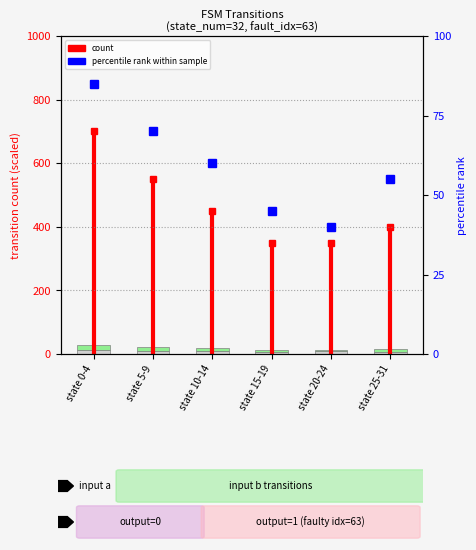

The output_symbol_0 series shows 15 at state 5-9. True or false?

False